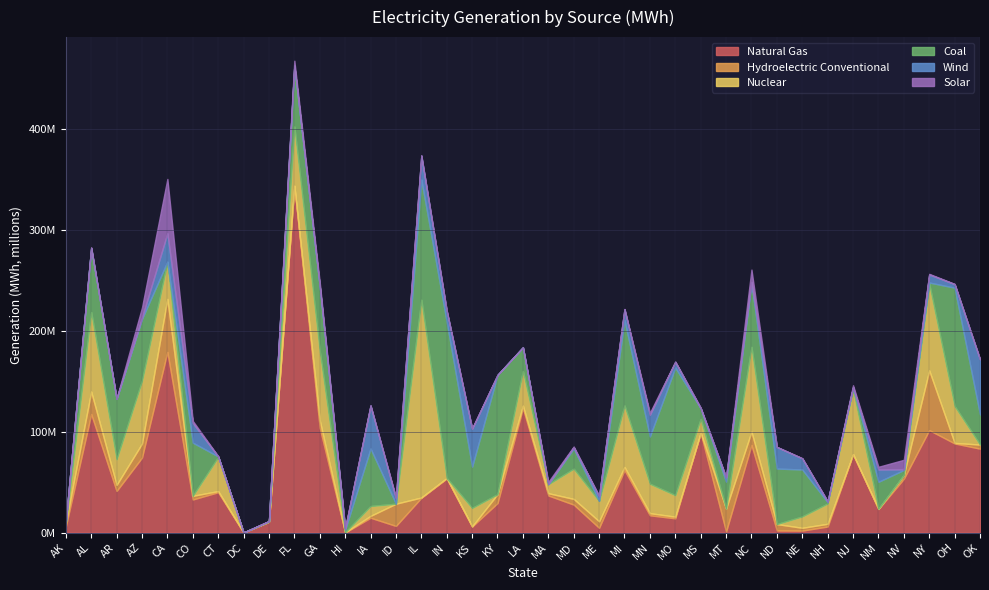

Rank the series by their maximum value, from lowest to highest.

Solar, Wind, Hydroelectric Conventional, Coal, Nuclear, Natural Gas